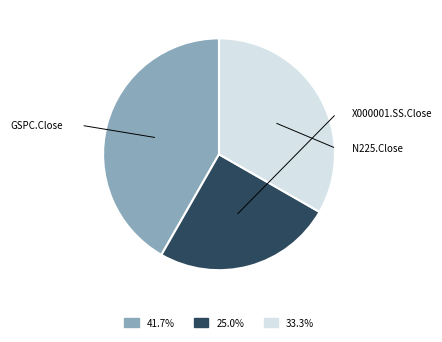

Do GSPC.Close and X000001.SS.Close together represent more than half of the pie?

Yes